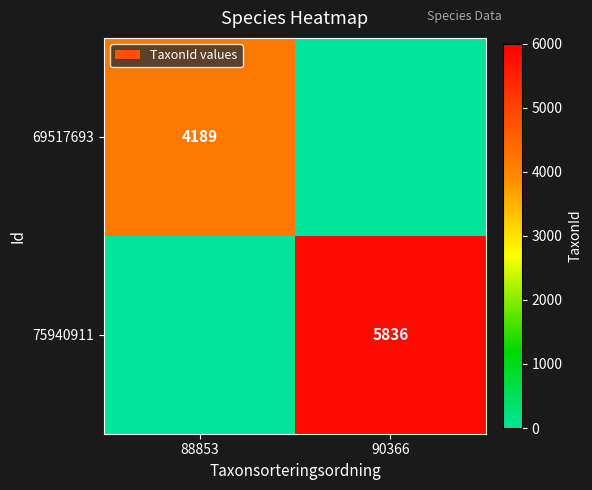

Which has a higher value, 88853 or 90366?

88853